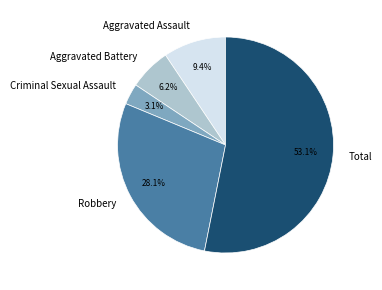

To the nearest percent, what is the average slice percentage?

20%